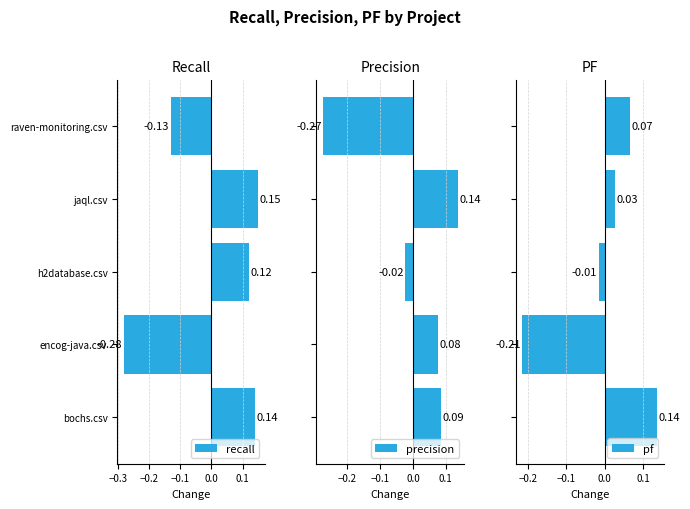

Which series has the largest range (max minus min)?

recall